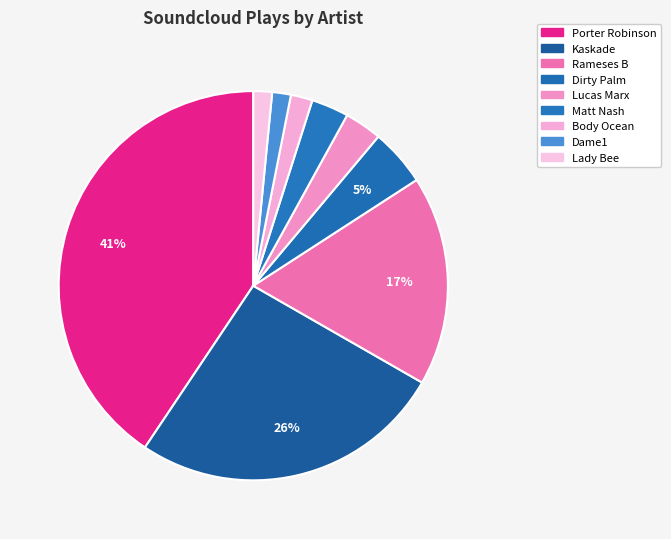

How many slices are in this pie chart?

9